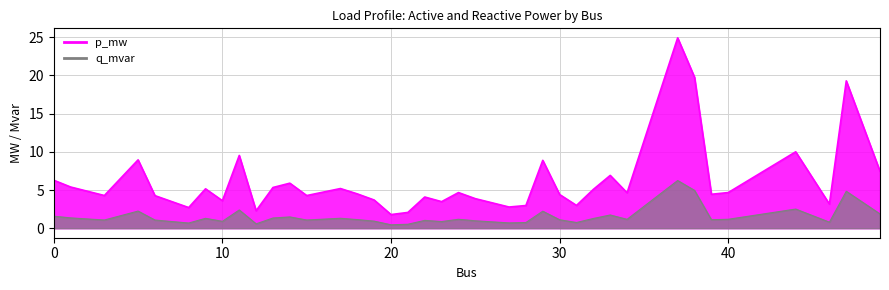

At which label is q_mvar closest to 3?

44